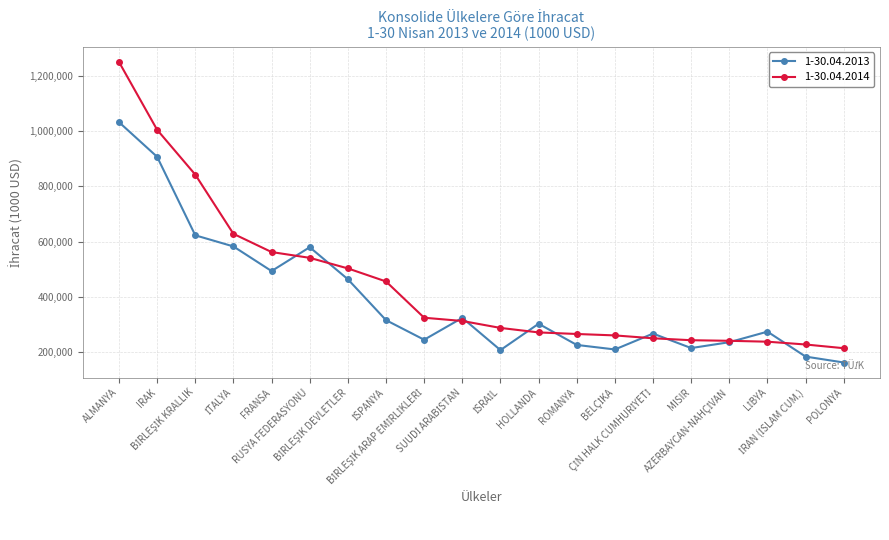

Which series has the widest spread of values?

1-30.04.2014